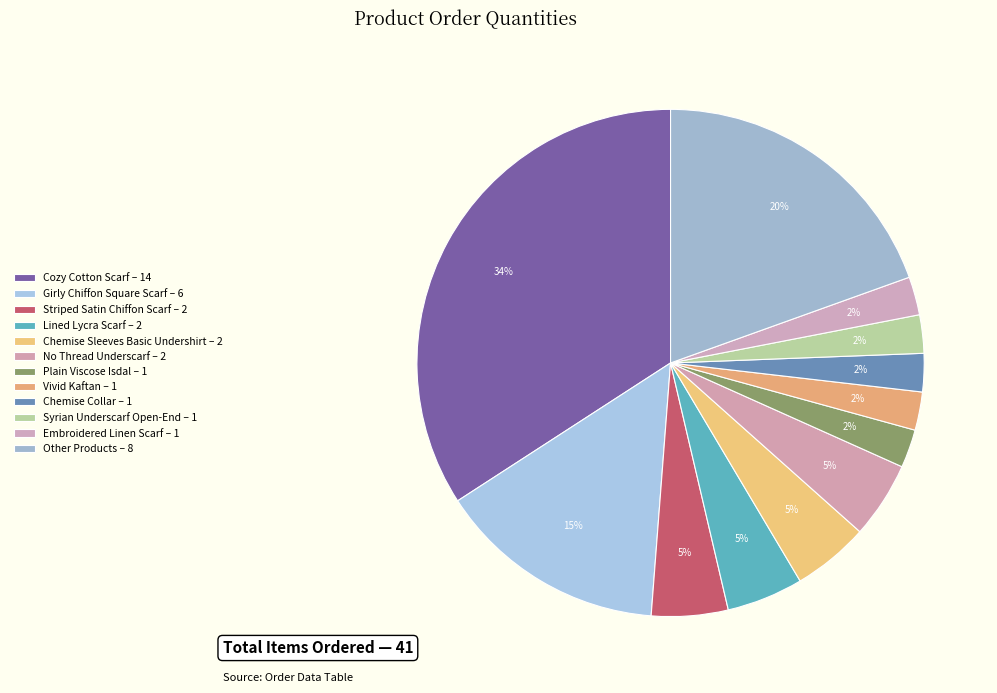

Does Vivid Kaftan account for over 50% of the chart?

No